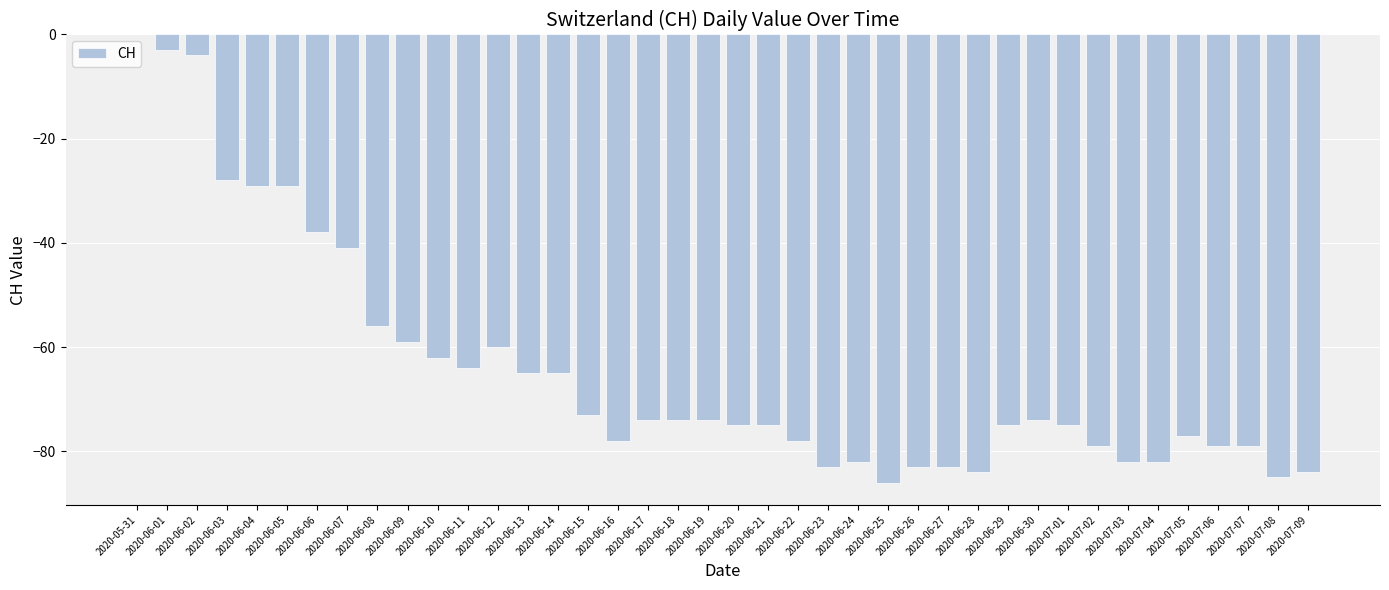

True or false: the data shows -39 at 2020-07-08.

False